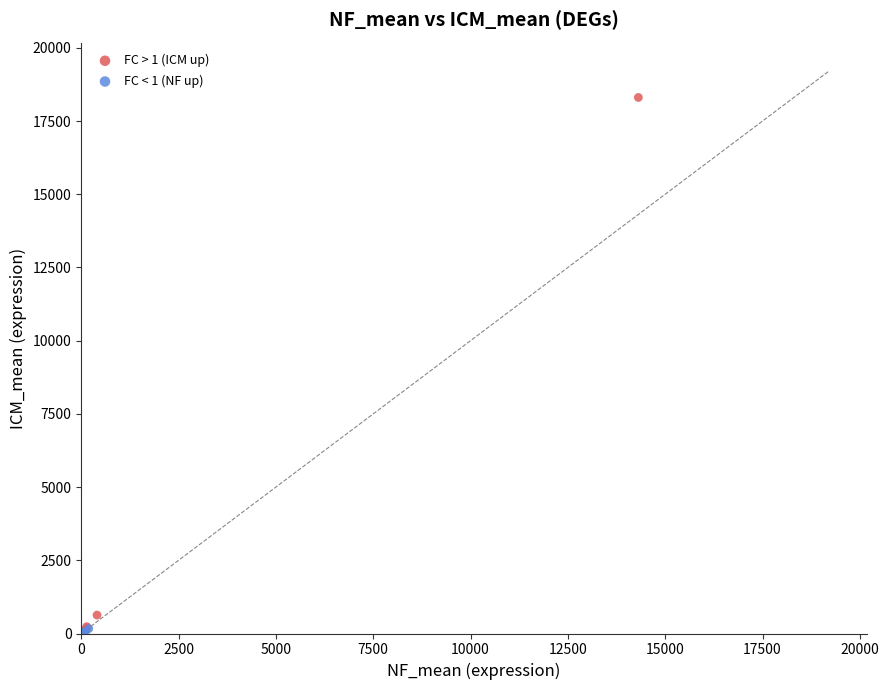

What are all the series names shown in the legend?

FC > 1 (ICM up), FC < 1 (NF up)